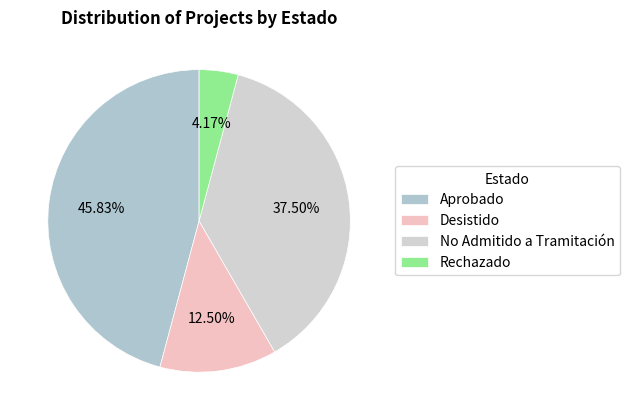

To the nearest percent, what portion does Rechazado represent?

4%